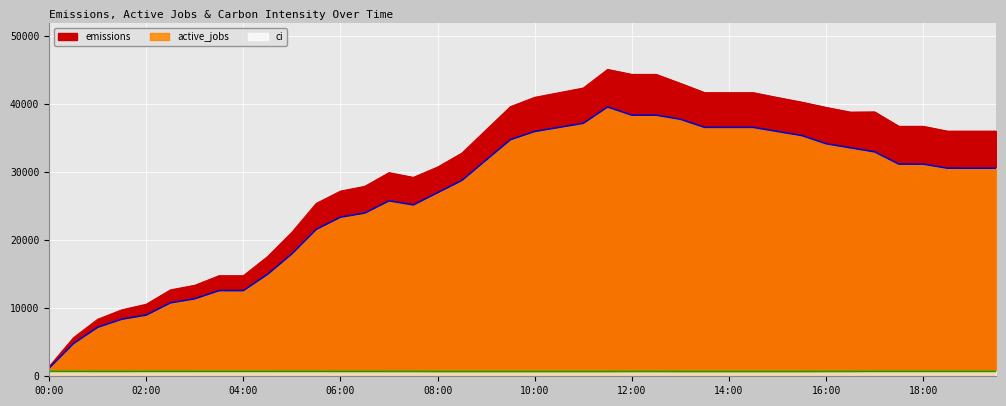

Reading right to left, list all the values displayed in this chart.

emissions: 36041.5	36041.5	36041.5	36748.2	36748.2	38868.3	38838.4	39531.9	40303.5	40986.6	41697.4	41697.4	41697.4	43064.5	44386.7	44386.7	45115.2	42380.9	41697.4	41013.8	39646.7	36228.8	32811.0	30760.3	29243.1	29939.3	27923.1	27225.0	25408.4	21173.7	17599.4	14783.5	14783.5	13375.5	12704.2	10586.8	9773.1	8376.9	5653.6	1413.4
active_jobs: 30600.0	30600.0	30600.0	31200.0	31200.0	33000.0	33600.0	34200.0	35400.0	36000.0	36600.0	36600.0	36600.0	37800.0	38400.0	38400.0	39600.0	37200.0	36600.0	36000.0	34800.0	31800.0	28800.0	27000.0	25200.0	25800.0	24000.0	23400.0	21600.0	18000.0	15000.0	12600.0	12600.0	11400.0	10800.0	9000.0	8400.0	7200.0	4800.0	1200.0
ci: 706.7	706.7	706.7	706.7	706.7	706.7	693.5	693.5	683.1	683.1	683.6	683.6	683.6	683.6	693.5	693.5	683.6	683.6	683.6	683.6	683.6	683.6	683.6	683.6	696.3	696.3	698.1	698.1	705.8	705.8	704.0	704.0	704.0	704.0	705.8	705.8	698.1	698.1	706.7	706.7